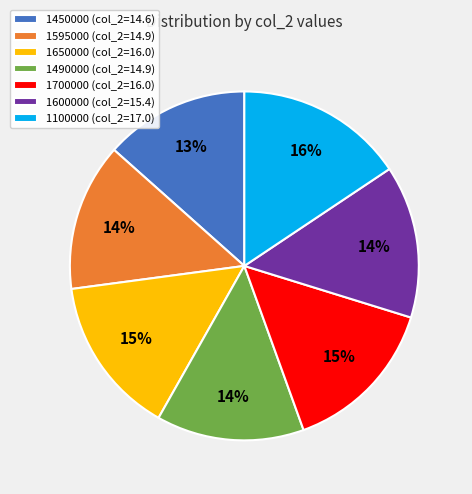

Between 1595000 (col_2=14.9) and 1100000 (col_2=17.0), which is larger?

1100000 (col_2=17.0)